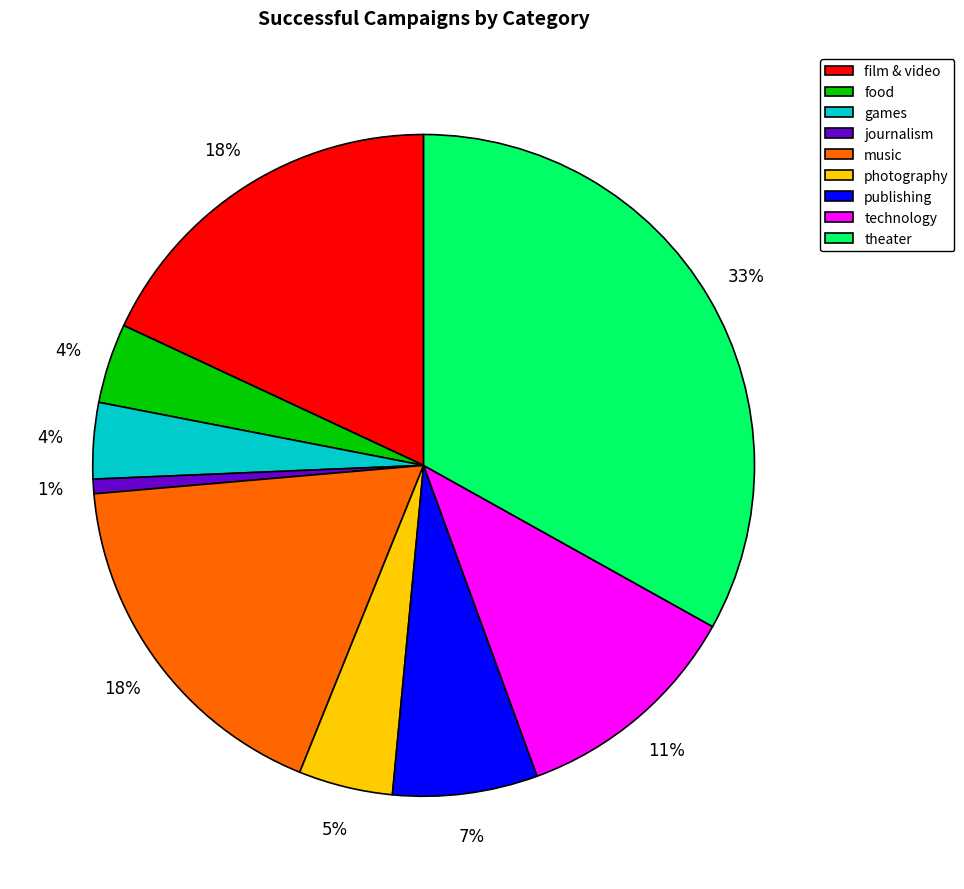

To the nearest percent, what portion does film & video represent?

18%